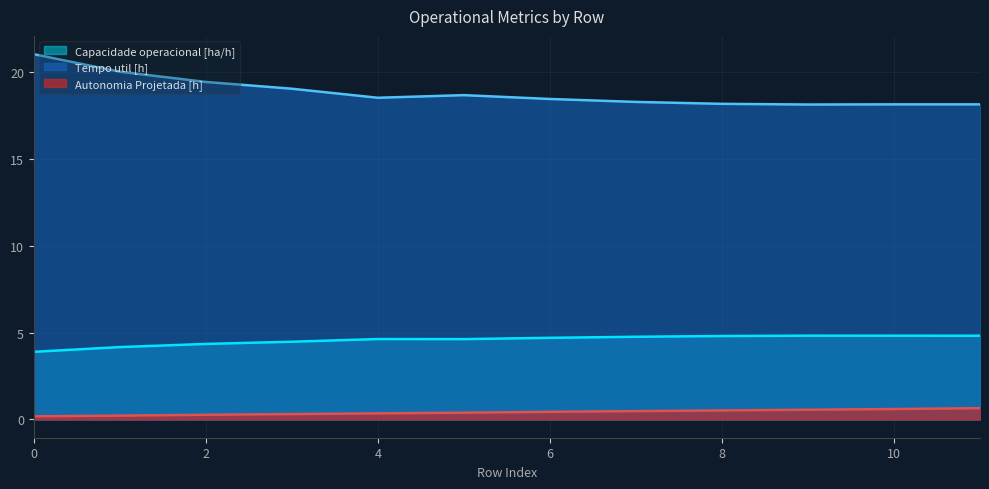

Rank the series at 5 from lowest to highest value.

Autonomia Projetada [h], Capacidade operacional [ha/h], Tempo util [h]